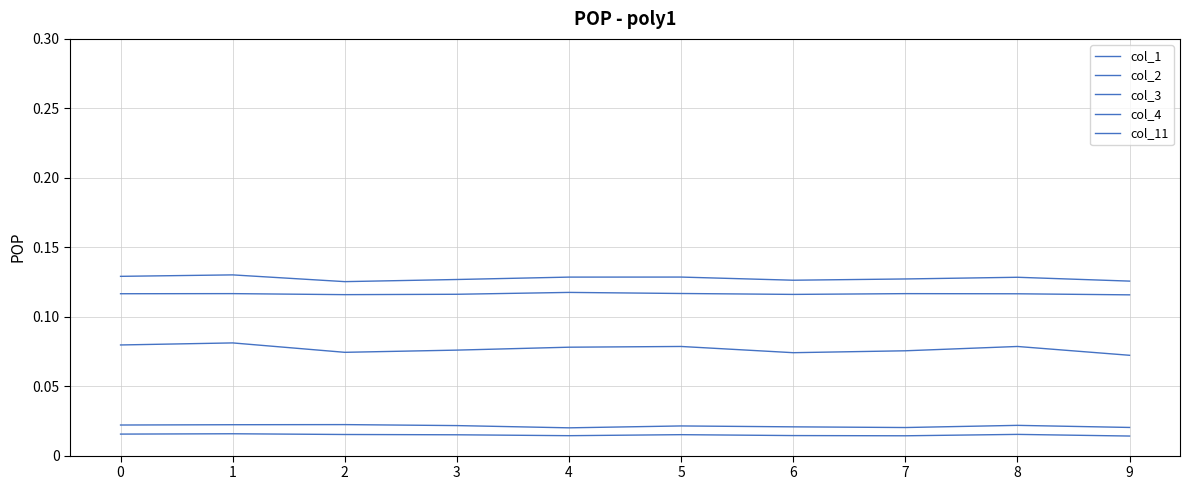

Is this an area chart (filled region under the line)?

No